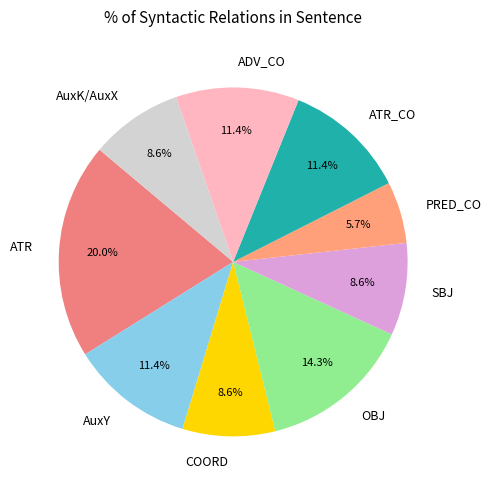

What percentage do OBJ and PRED_CO together represent?

20.0%